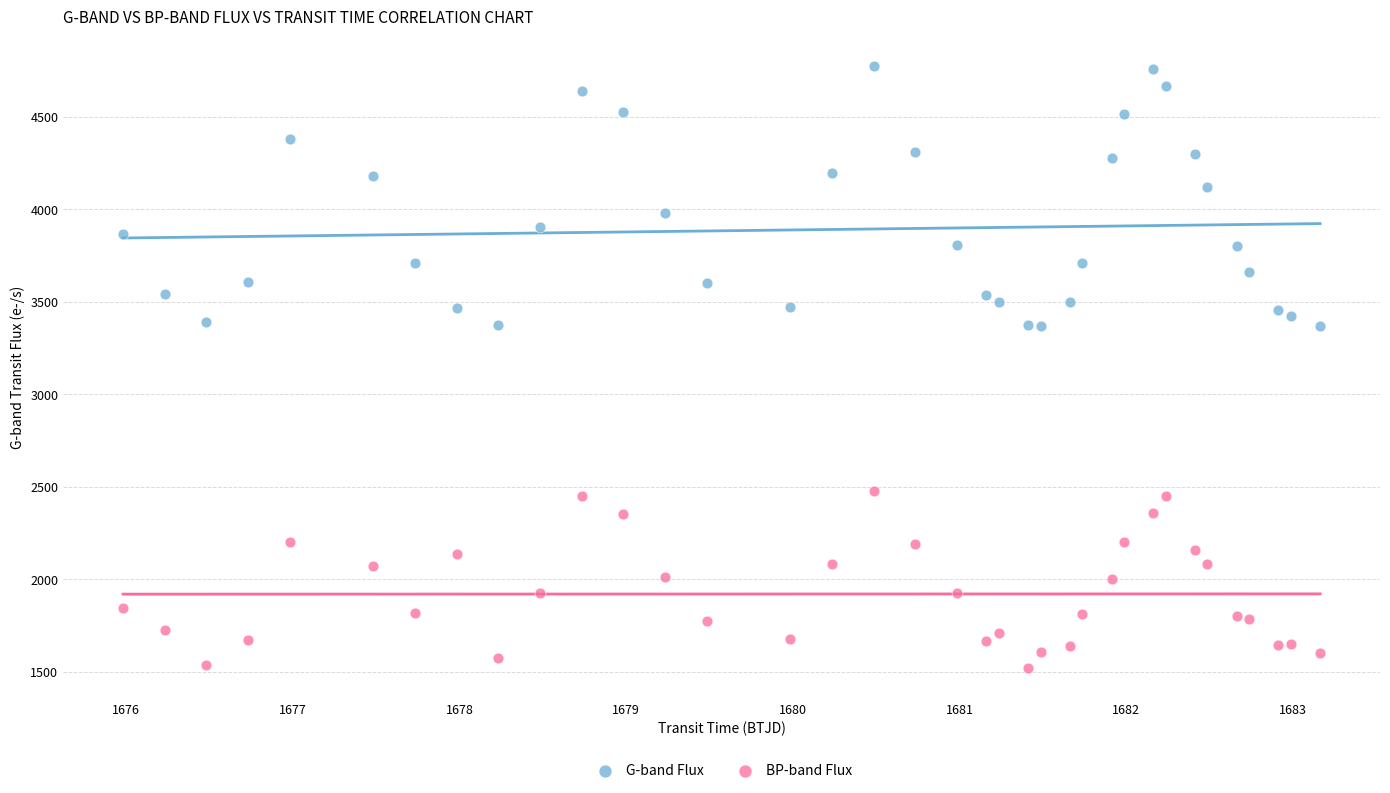

What are all the series names shown in the legend?

G-band Flux, BP-band Flux